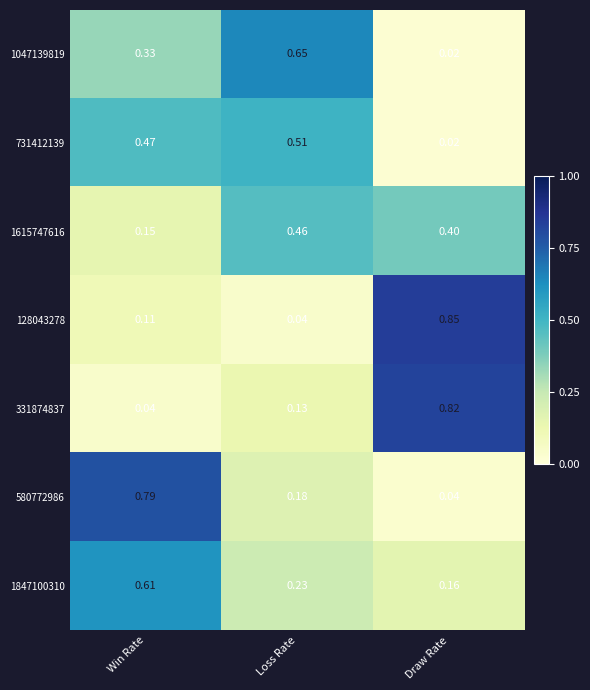

Which label corresponds to the largest value in the chart?

Draw Rate